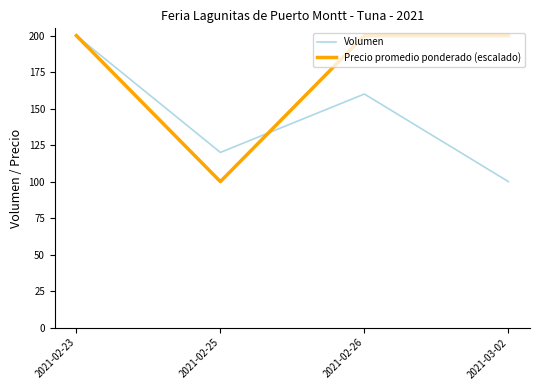

Read the Volumen value at 2021-02-25.

120